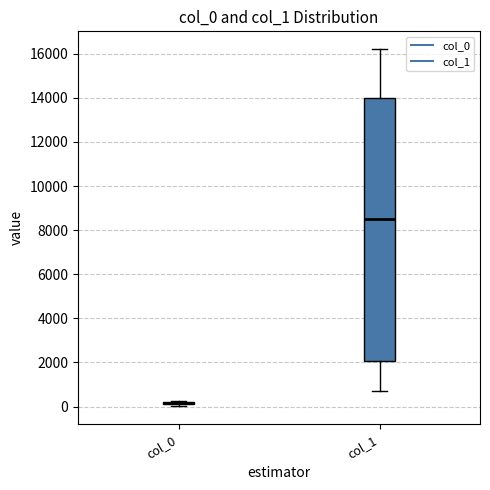

Where is the upper edge of the box for col_1 on the y-axis? The values are not printed on the chart, so give them approximately, as read against the axis.

14000